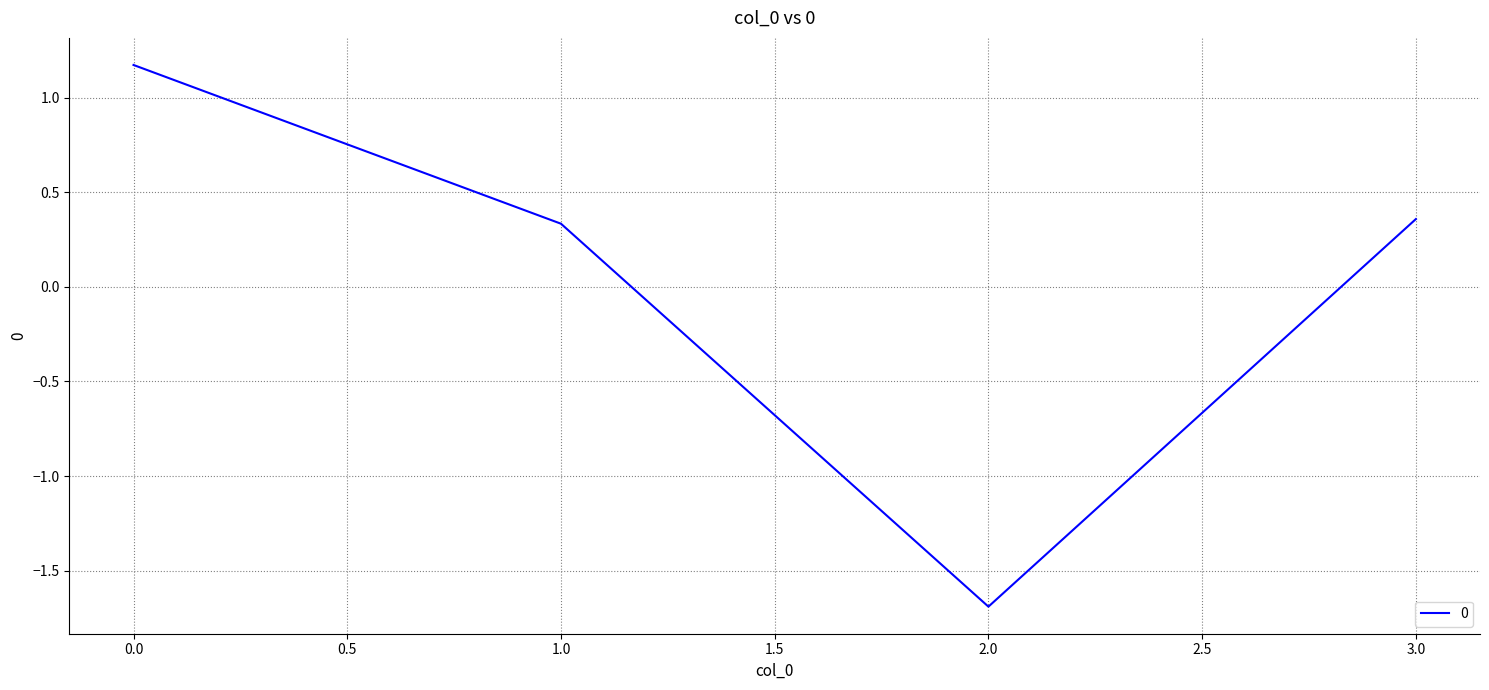

What is the approximate value at 2.0?

-1.7